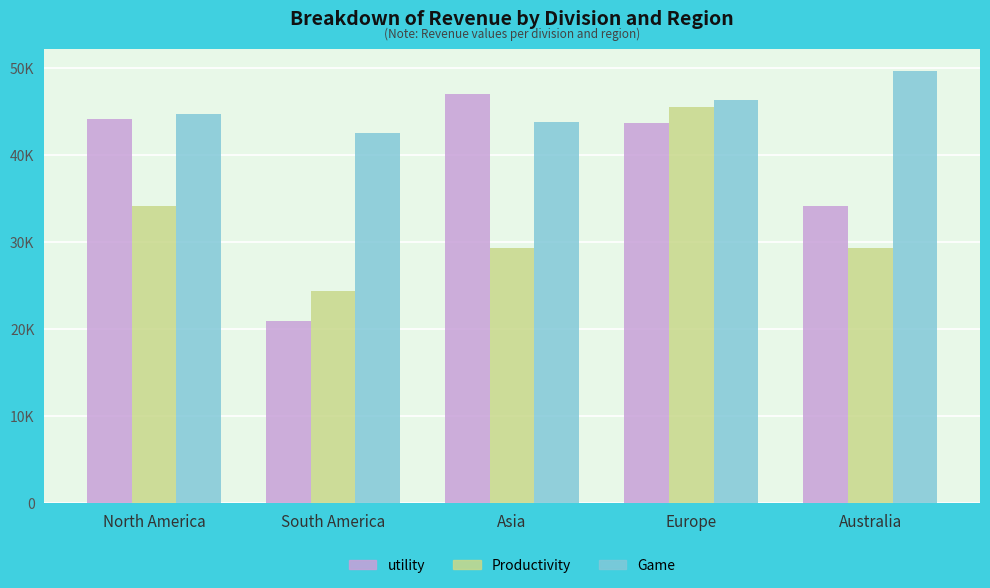

The utility series shows 44196 at North America. True or false?

True